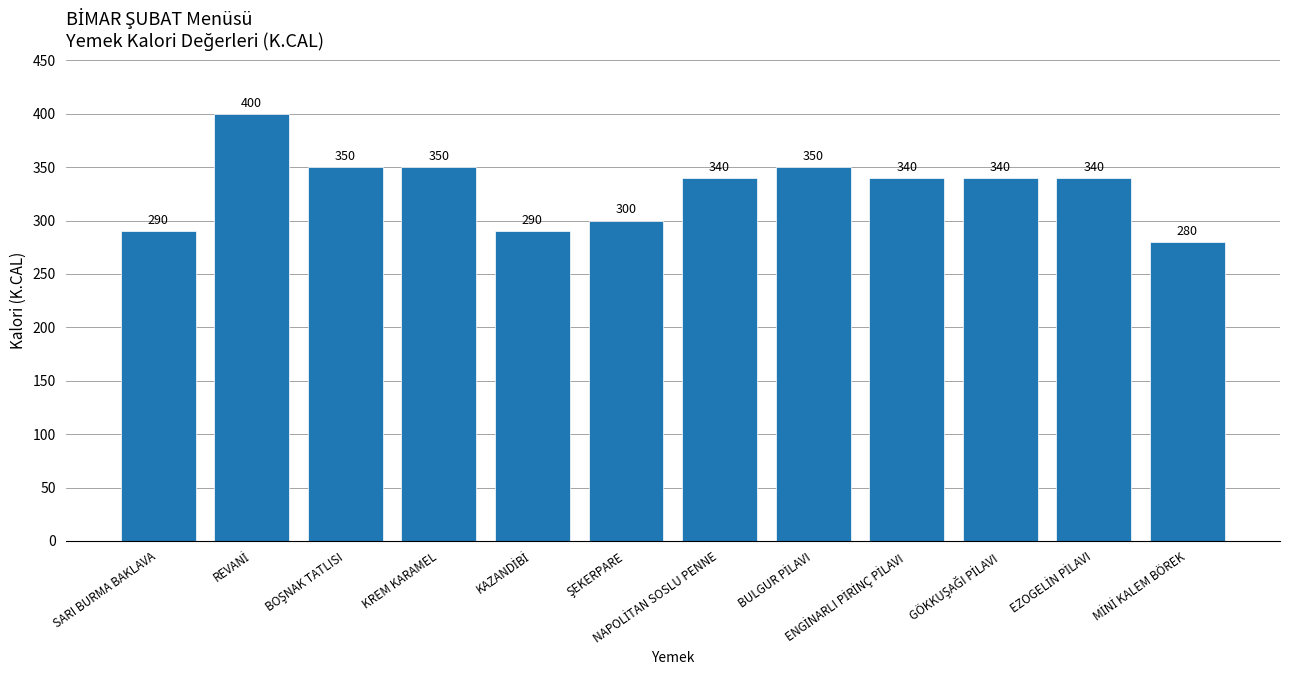

What is the value of the 2nd bar from the left?

400